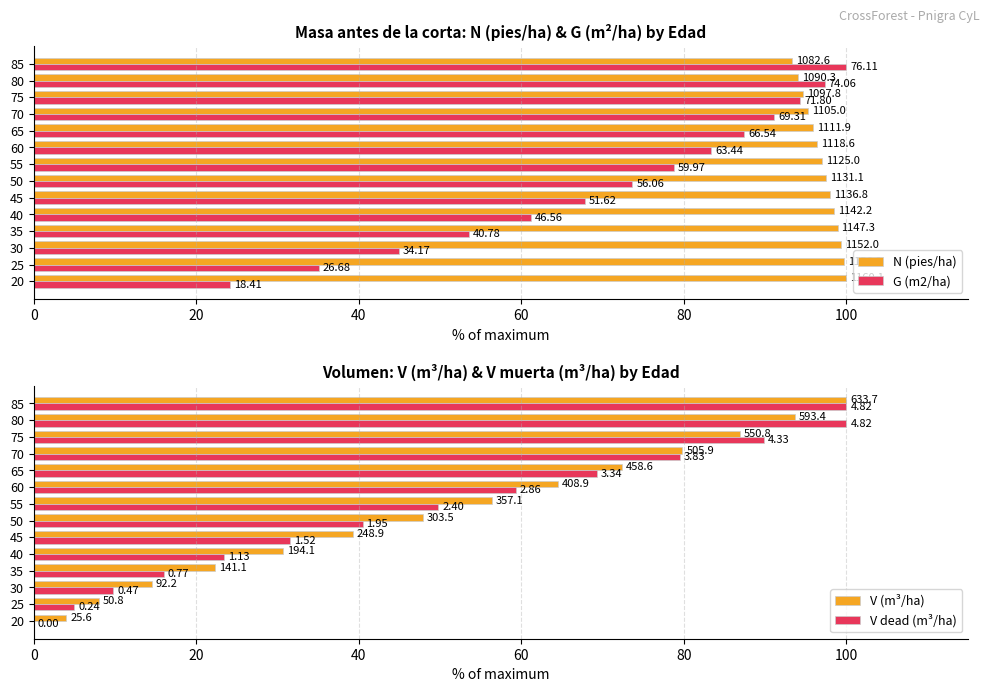

How many bars are there in each group?

4